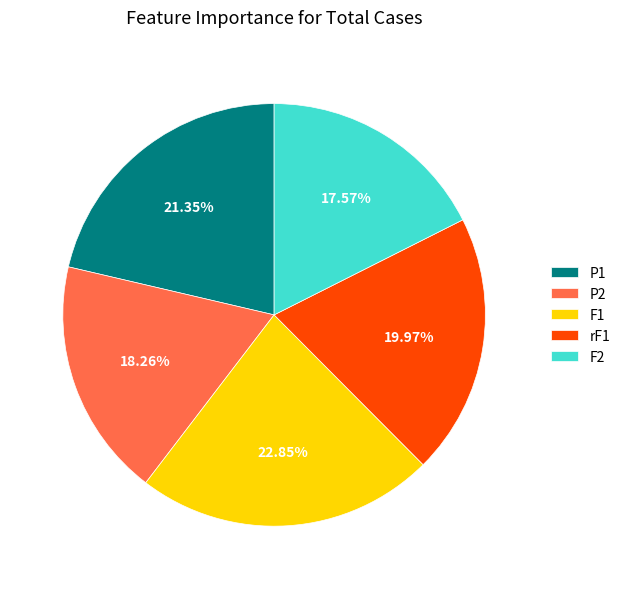

To the nearest percent, what is the combined percentage of F2 and rF1?

38%